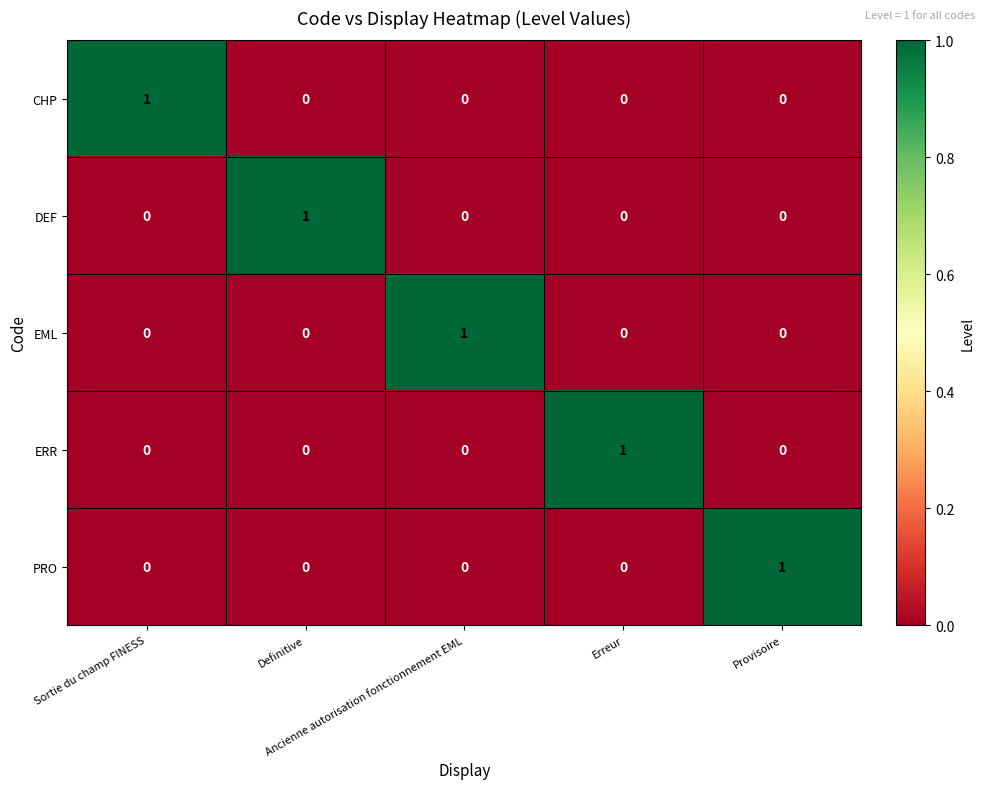

How many ERR values are between 0 and 1?

5